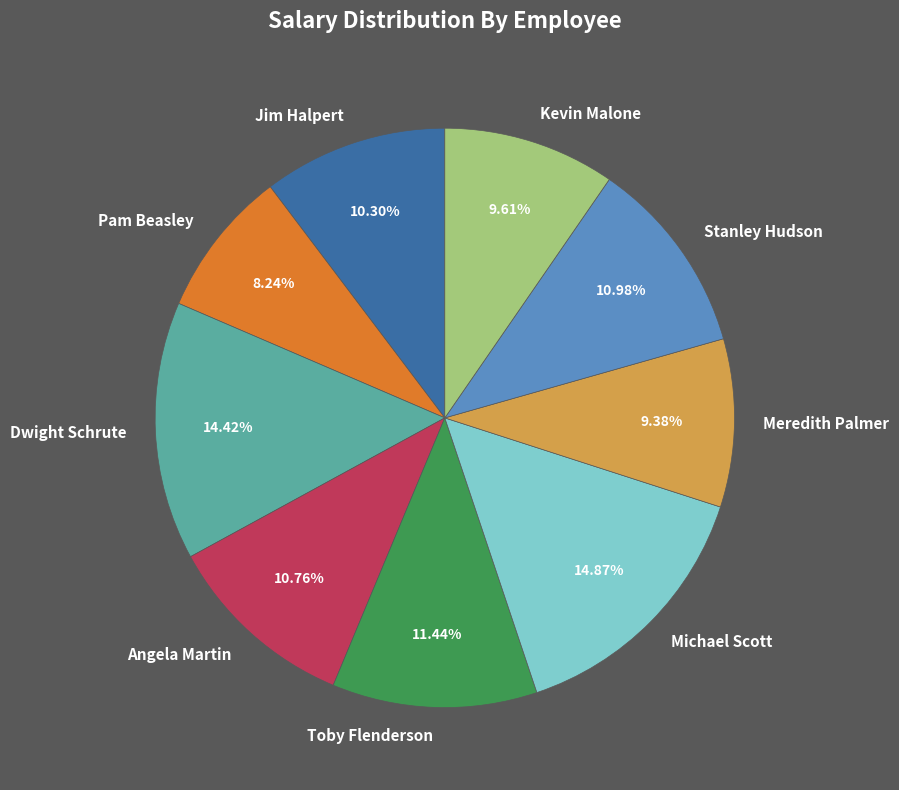

To the nearest percent, what percentage of the pie is Jim Halpert?

10%